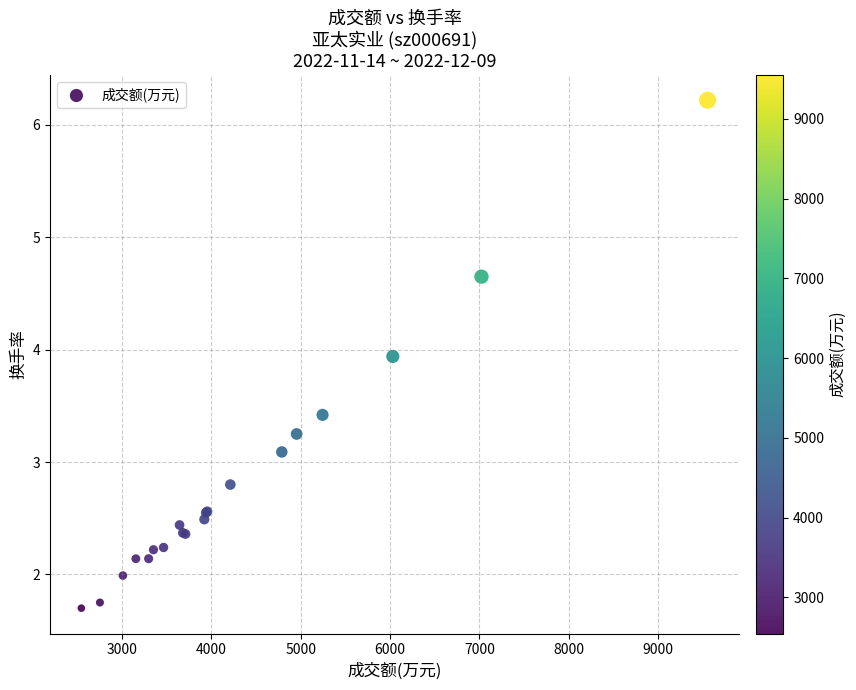

What Y value in the scatter plot is closest to 3?

3.1